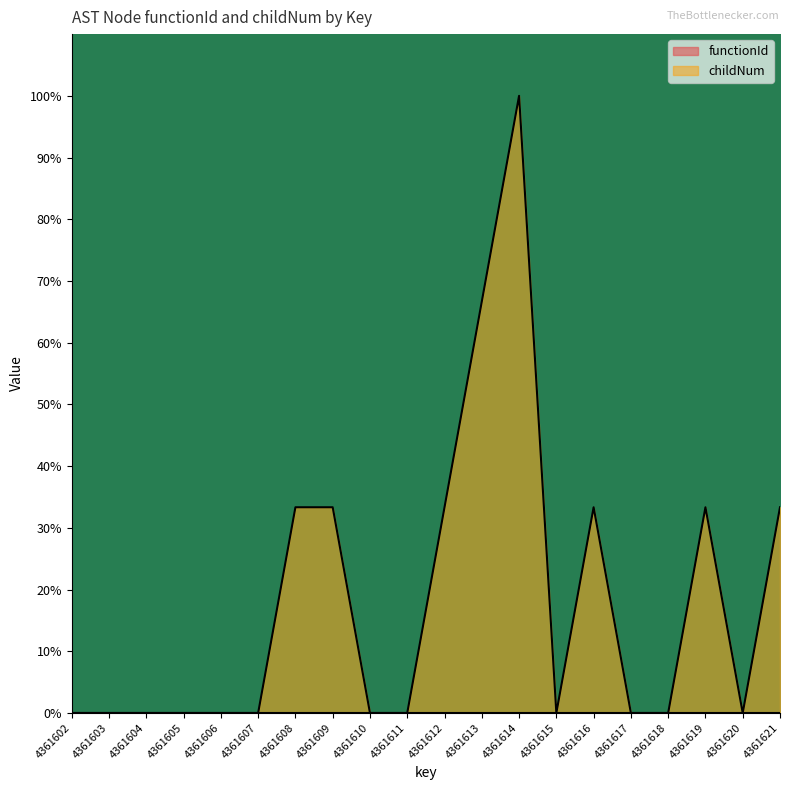

Rank the categories by value from lowest to highest.

4361602, 4361603, 4361604, 4361605, 4361606, 4361607, 4361610, 4361611, 4361615, 4361617, 4361618, 4361620, 4361608, 4361609, 4361612, 4361616, 4361619, 4361621, 4361613, 4361614